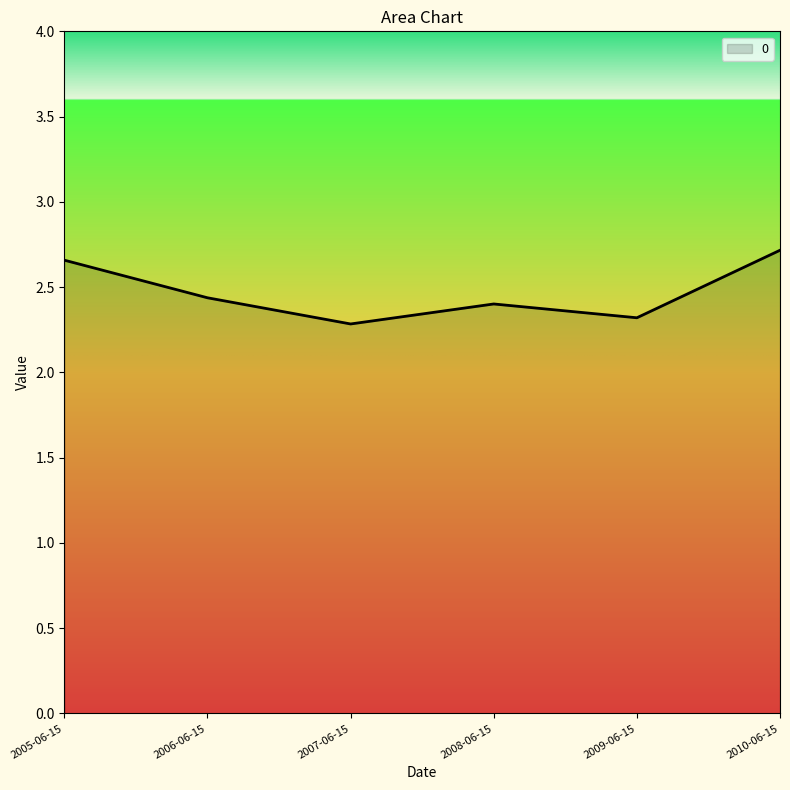

What is the sum of all values?

14.8